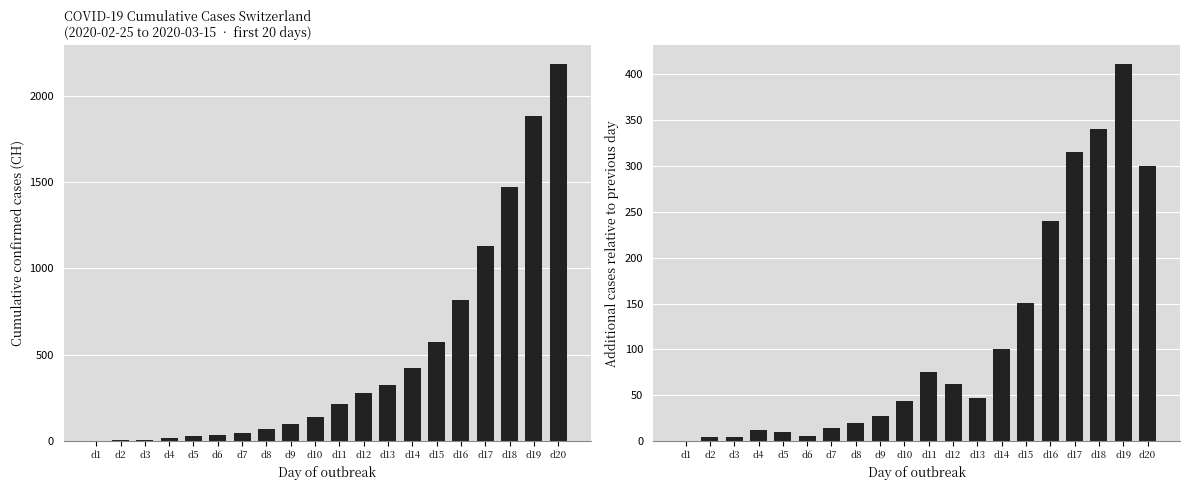

True or false: CH daily new has a value of 0 at d1.

True